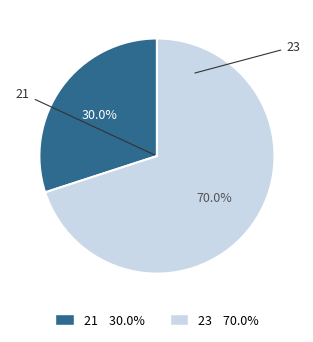

Which slice is the largest?

23